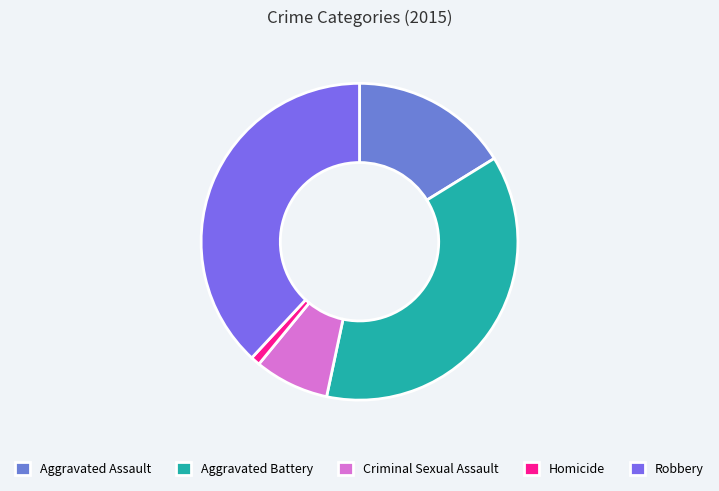

Is there a majority slice in this chart?

No